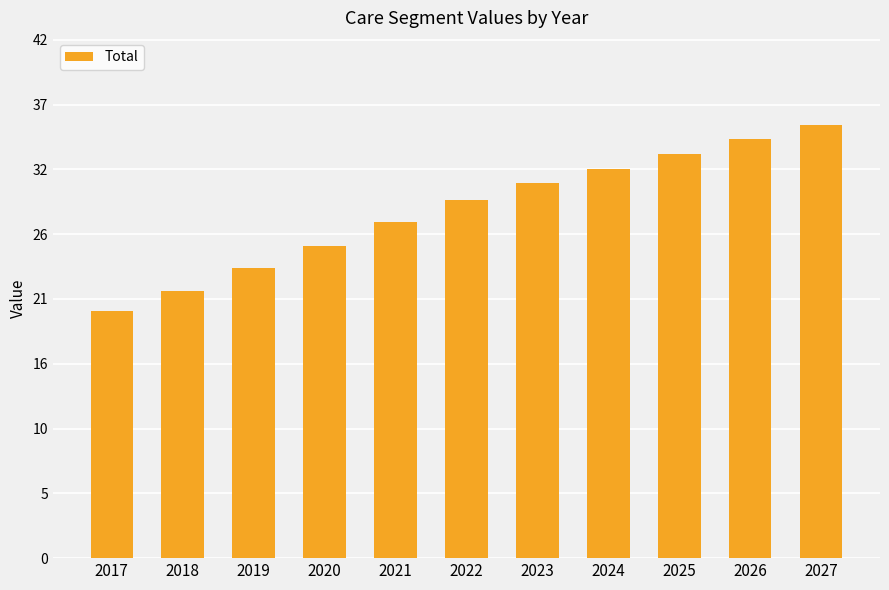

What is the difference between the maximum and second lowest values?

13.5